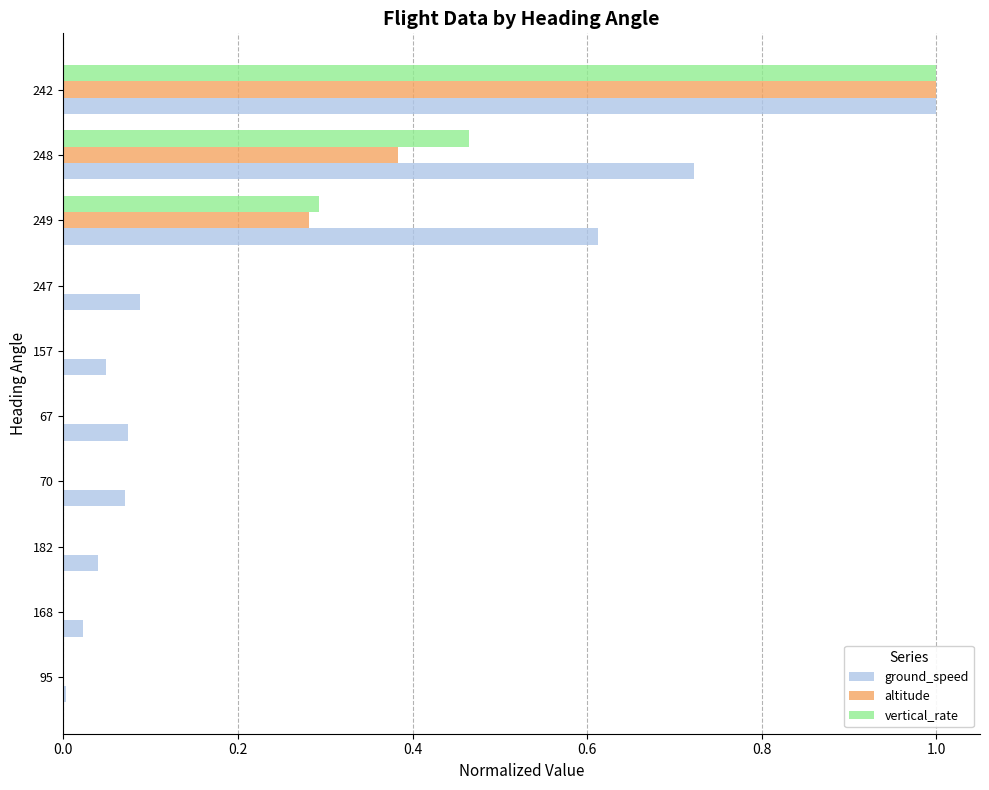

At which category is the sum across all series the highest?

242